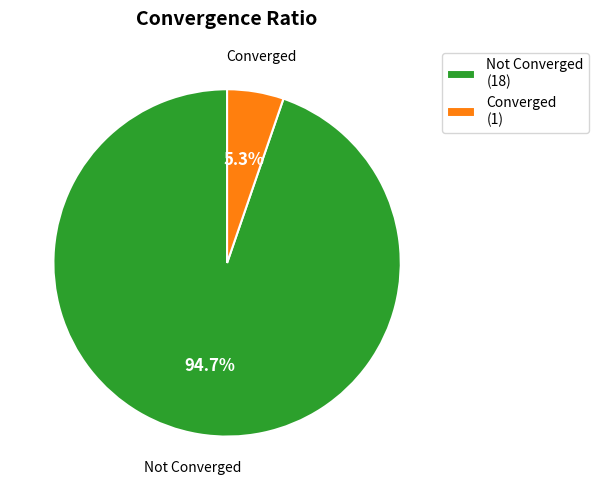

Which category accounts for the majority?

Not Converged (18)